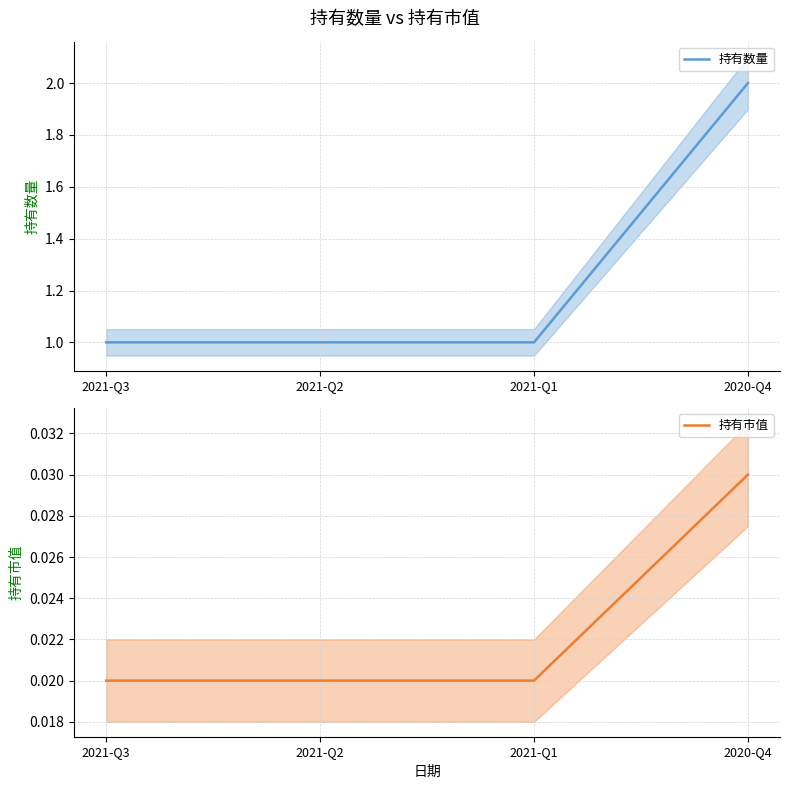

What are all the series names shown in the legend?

持有数量, 持有市值